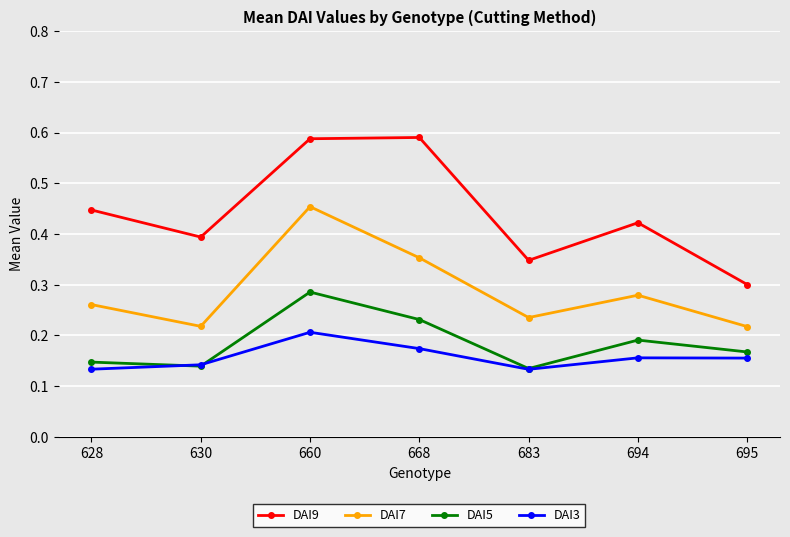

Which series has the widest spread of values?

DAI9